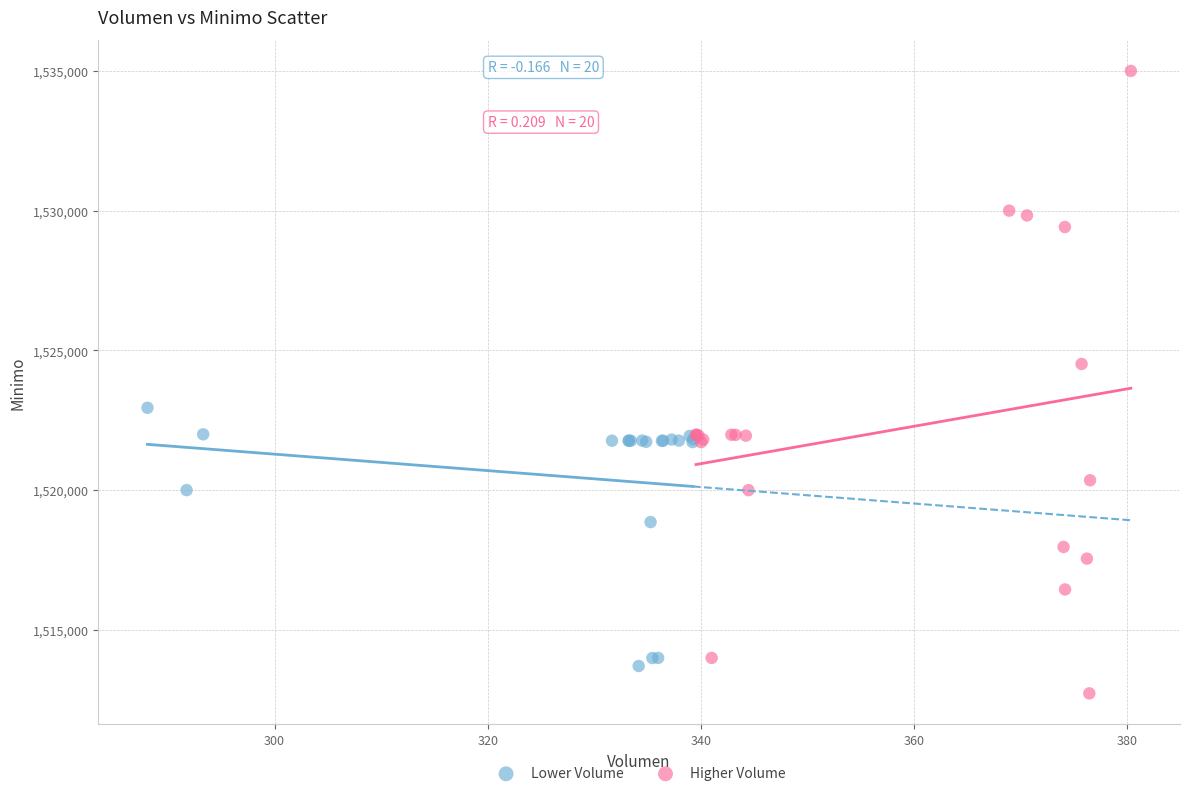

What are all the series names shown in the legend?

Lower Volume, Higher Volume